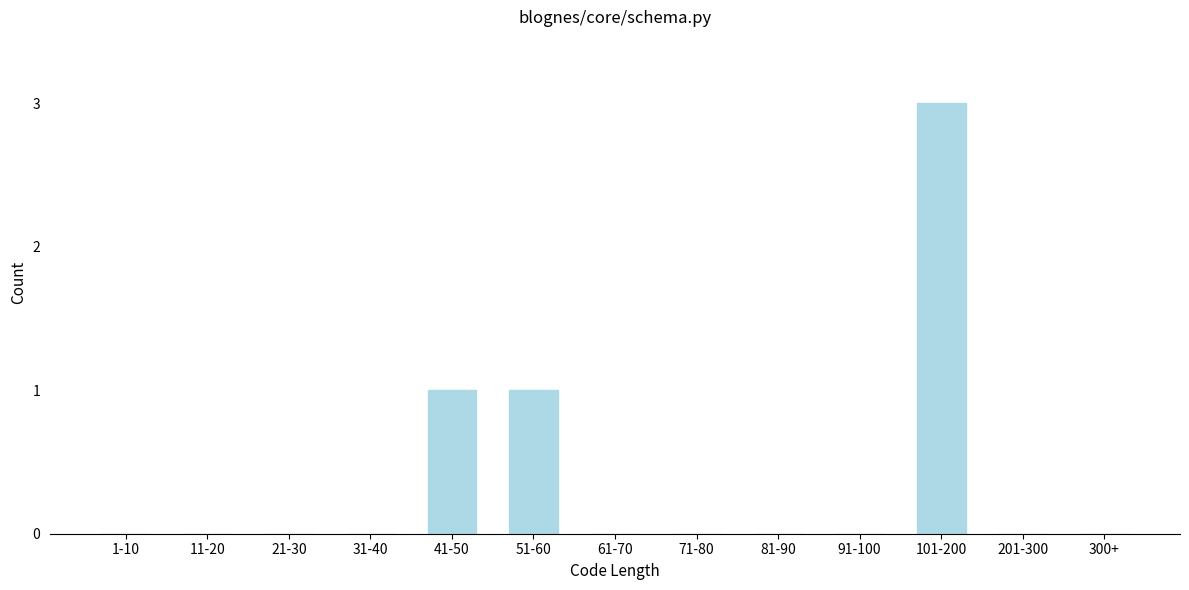

Reading left to right, transcribe all the data shown in this chart.

1-10=0	11-20=0	21-30=0	31-40=0	41-50=1	51-60=1	61-70=0	71-80=0	81-90=0	91-100=0	101-200=3	201-300=0	300+=0